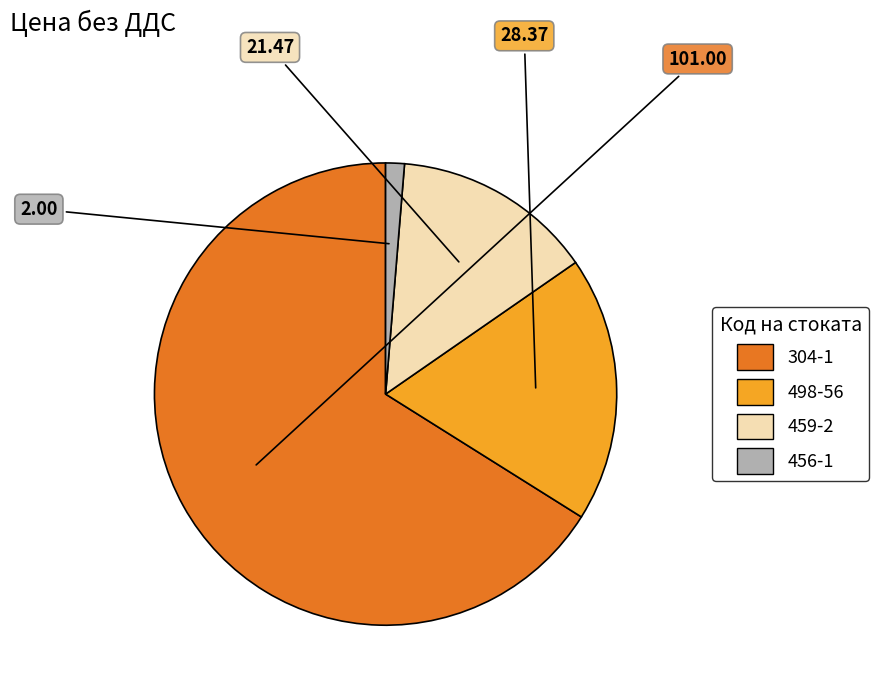

Rank the categories by value from lowest to highest.

456-1, 459-2, 498-56, 304-1